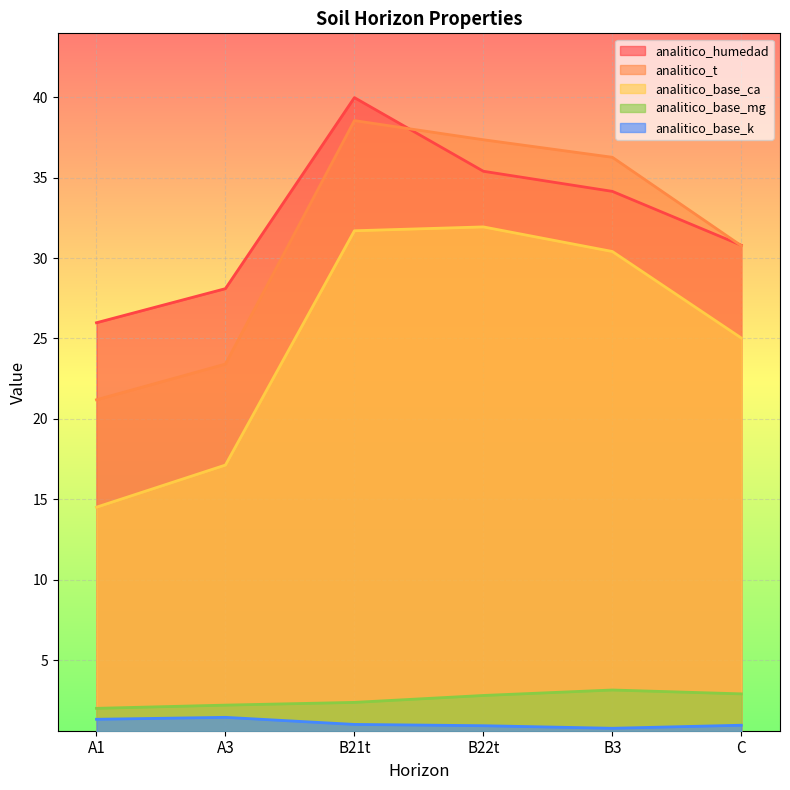

How many data points does each series have?

6